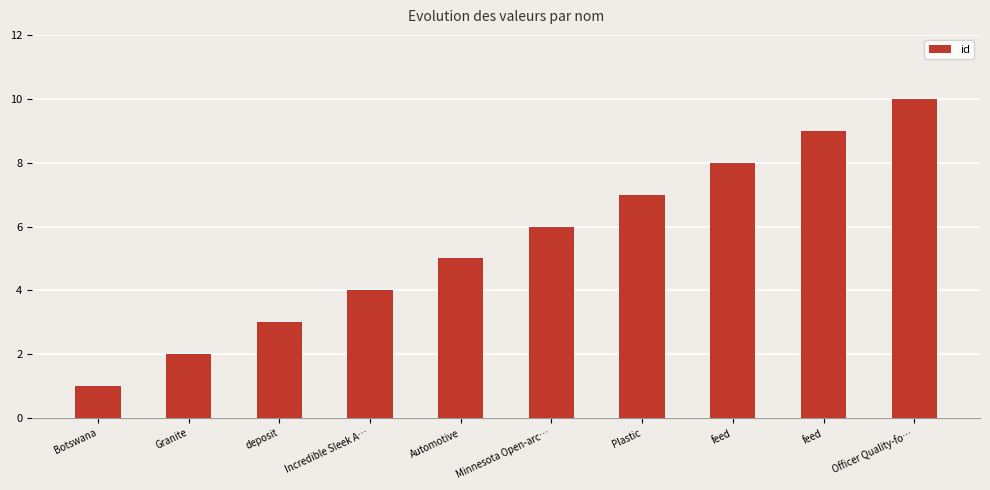

Is it true that the value at Plastic is 7?

True